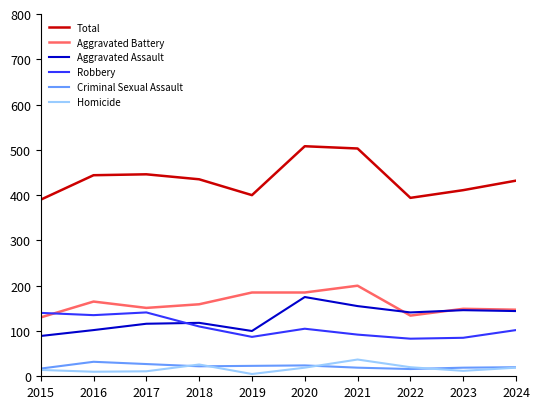

Which category has the highest value in the Aggravated Assault series?

2020